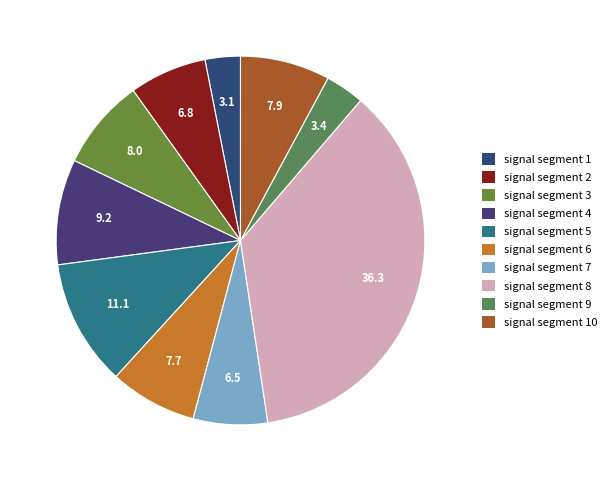

How many segments does this pie chart have?

10